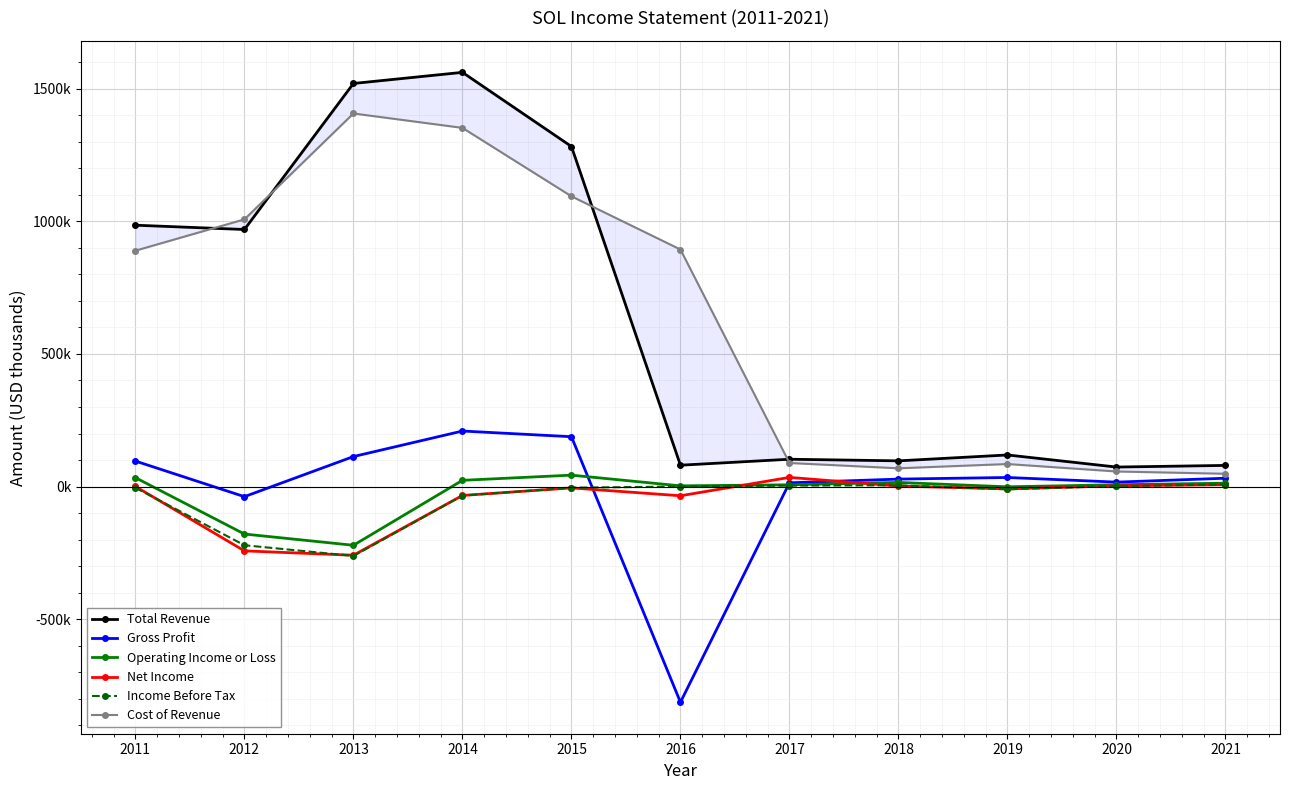

Which series has the widest spread of values?

Total Revenue